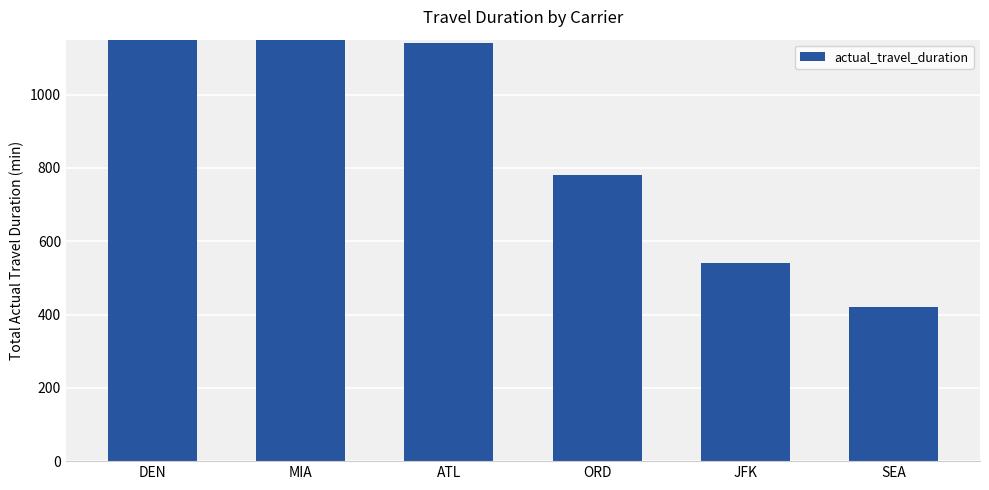

Approximately how many times larger is the value at DEN compared to SEA?

4.7